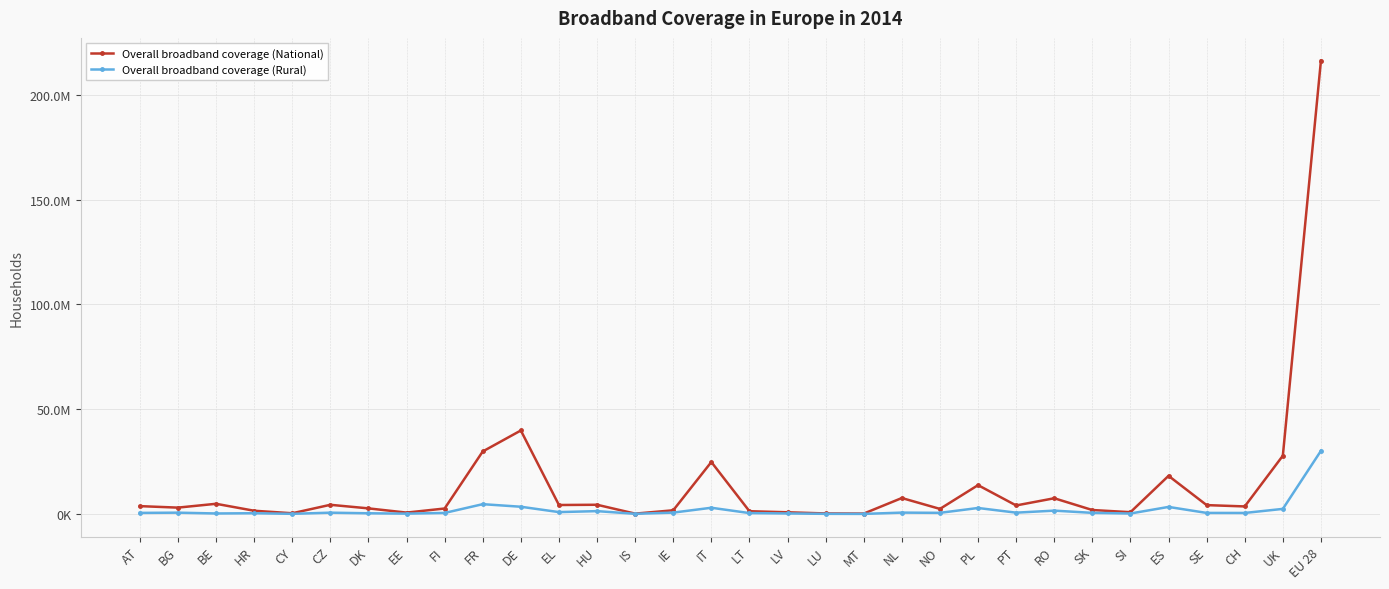

What is the difference between the maximum and minimum values in the Overall broadband coverage (National) series?

216219969.2